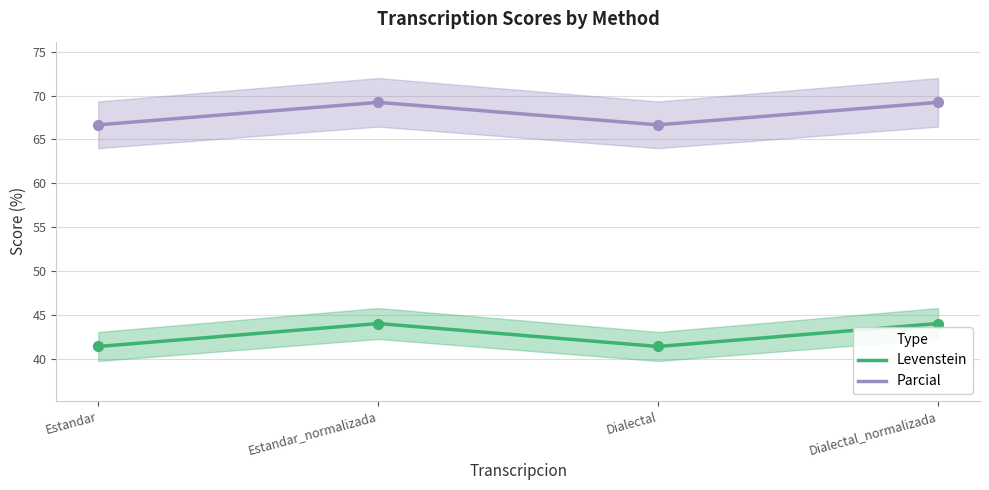

Which series has the largest total across all categories?

Parcial